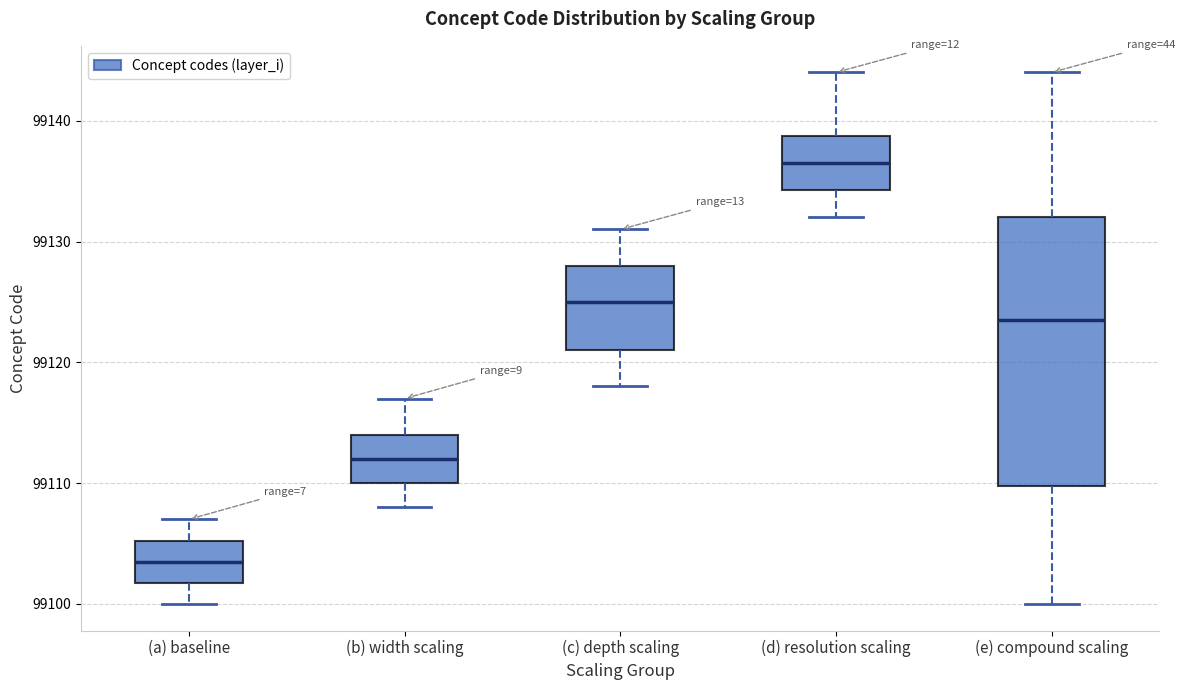

Which box has the lowest median line?

(a) baseline